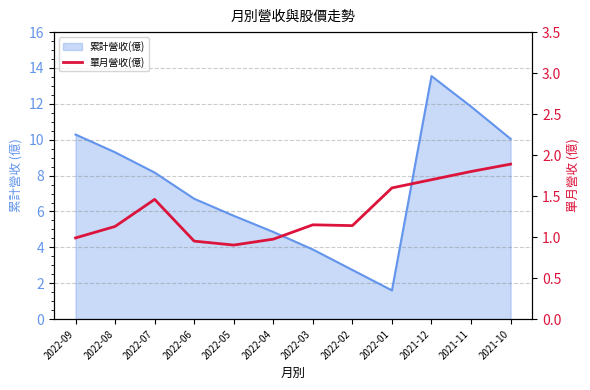

Does the chart display data point markers on the line(s)?

No